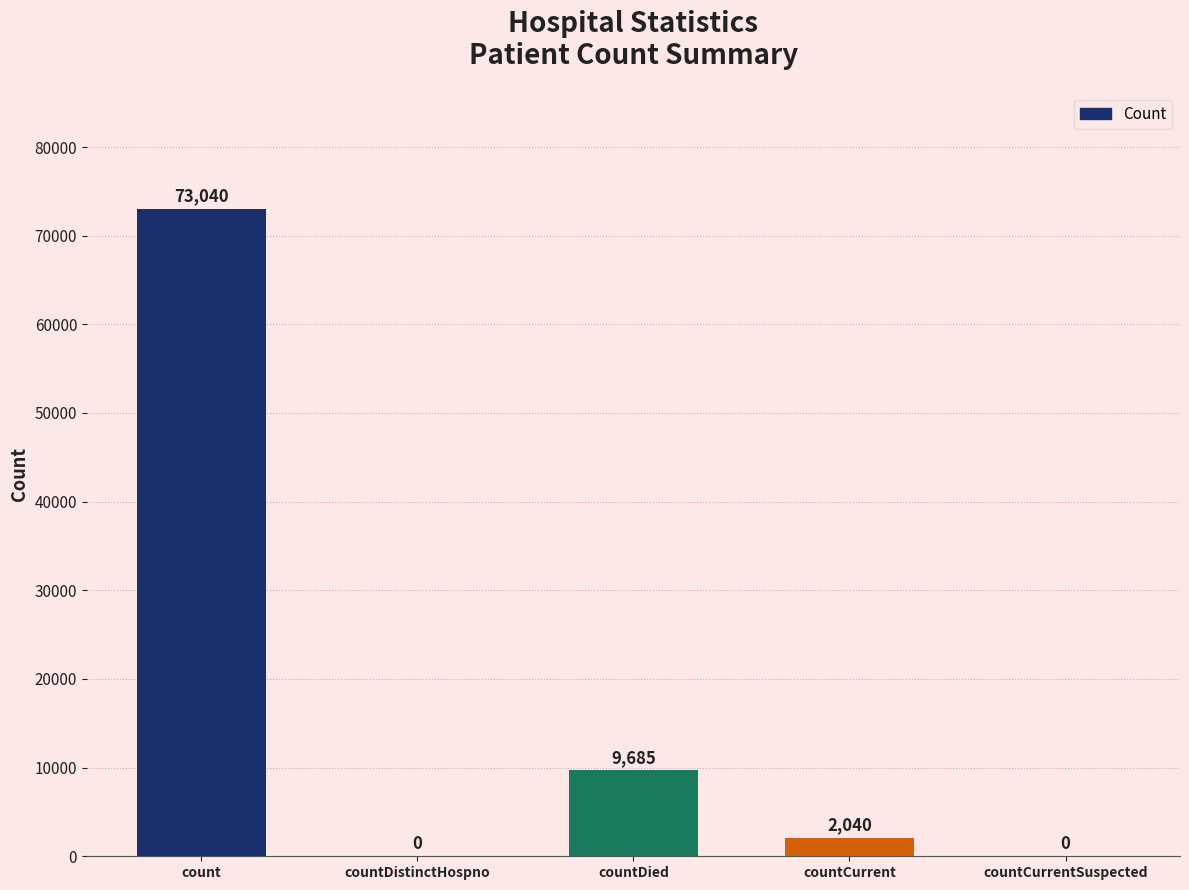

What is the sum of all values?

84765